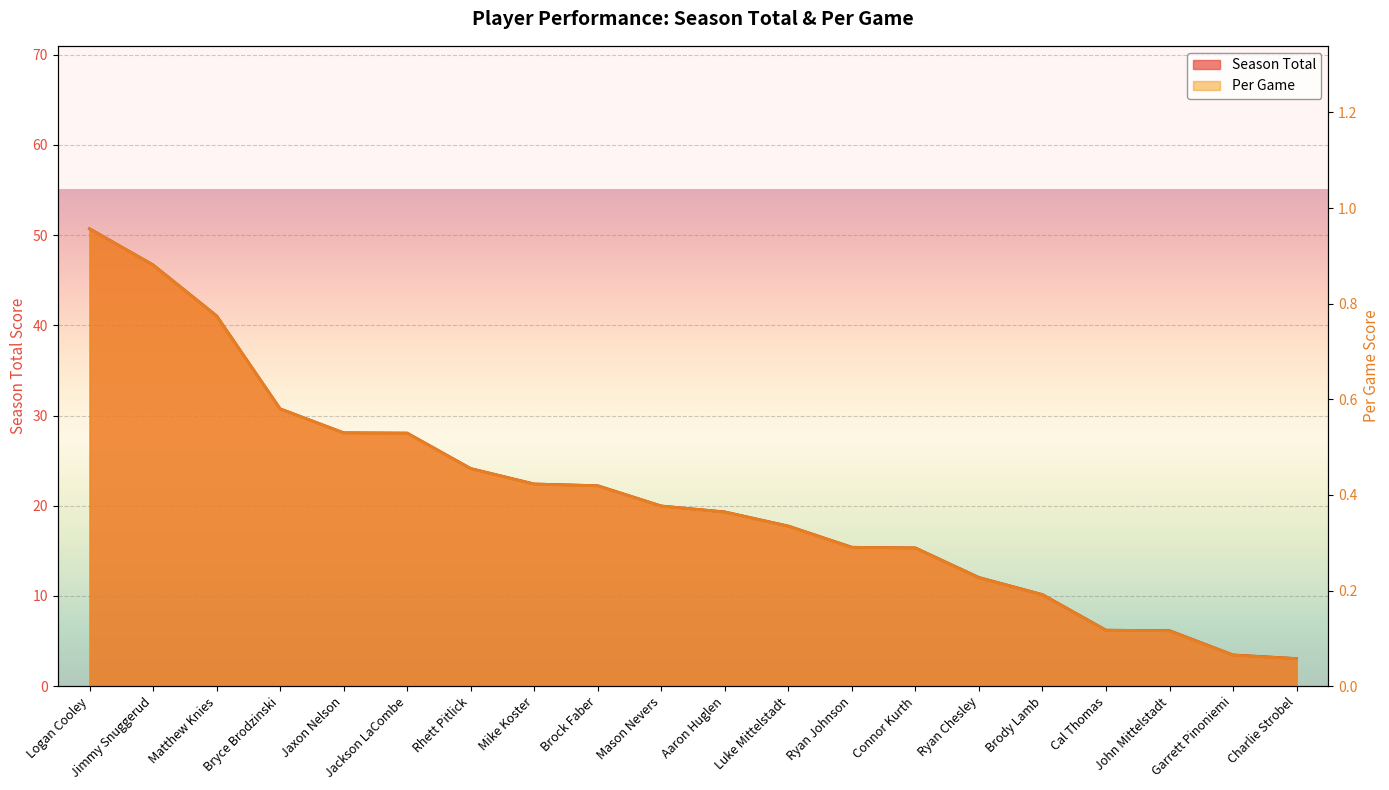

Between Luke Mittelstadt and Cal Thomas, which series saw the biggest shift?

Season Total